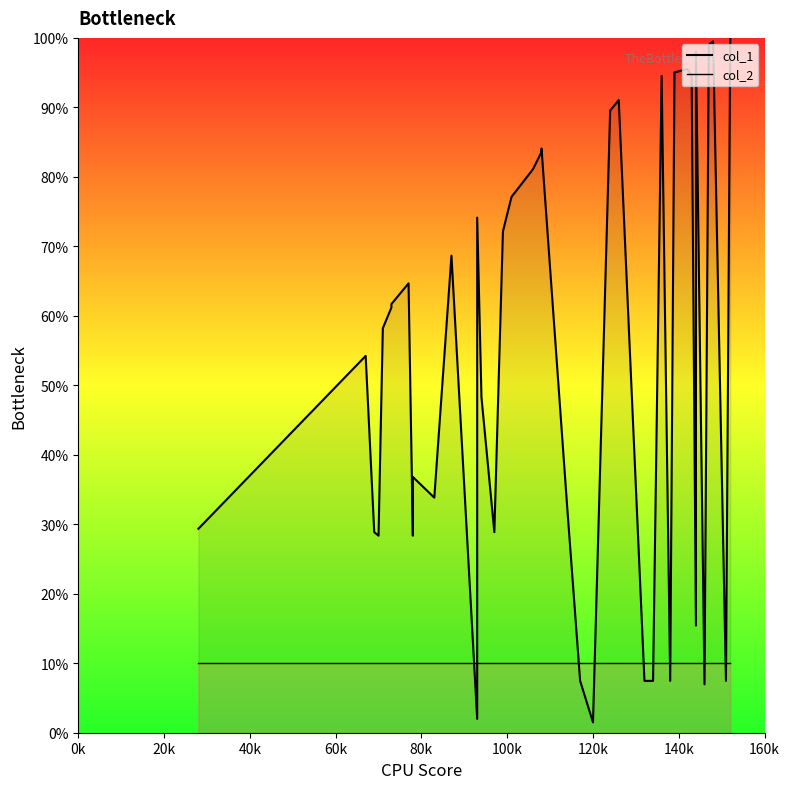

Does the chart have visible grid lines?

No